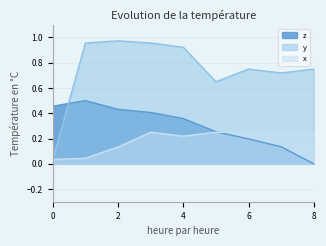

Count the number of data series in this chart.

3